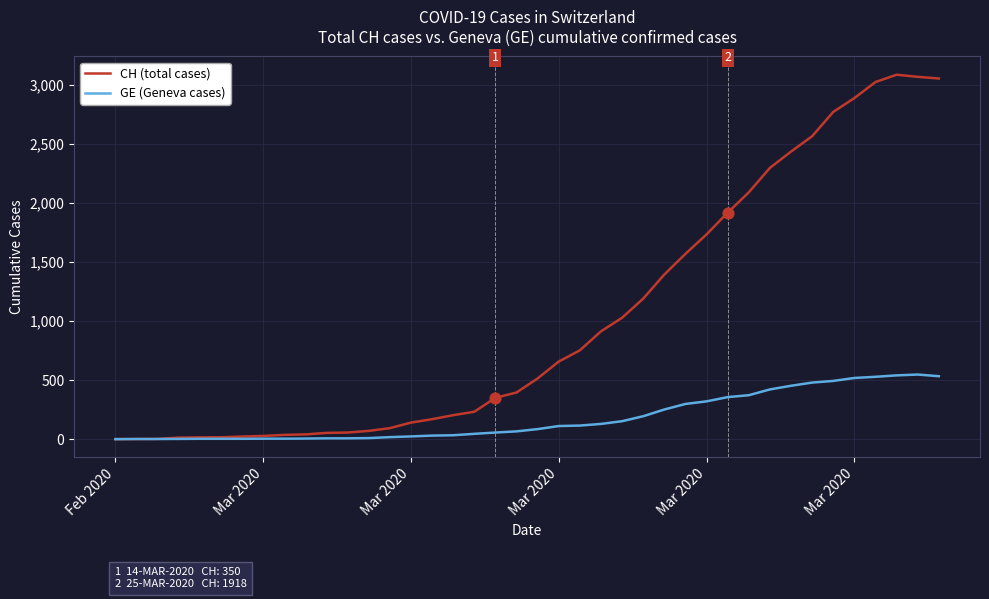

At how many categories does at least one series exceed 1894?

11